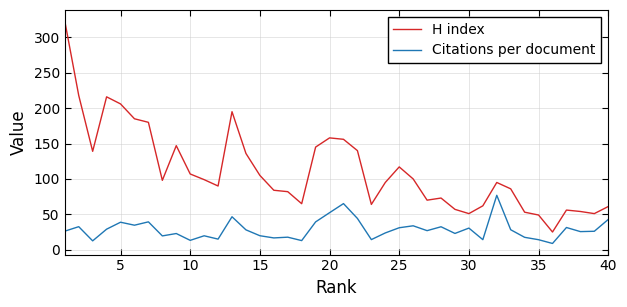

What is the lowest value of the Citations per document series?

8.8